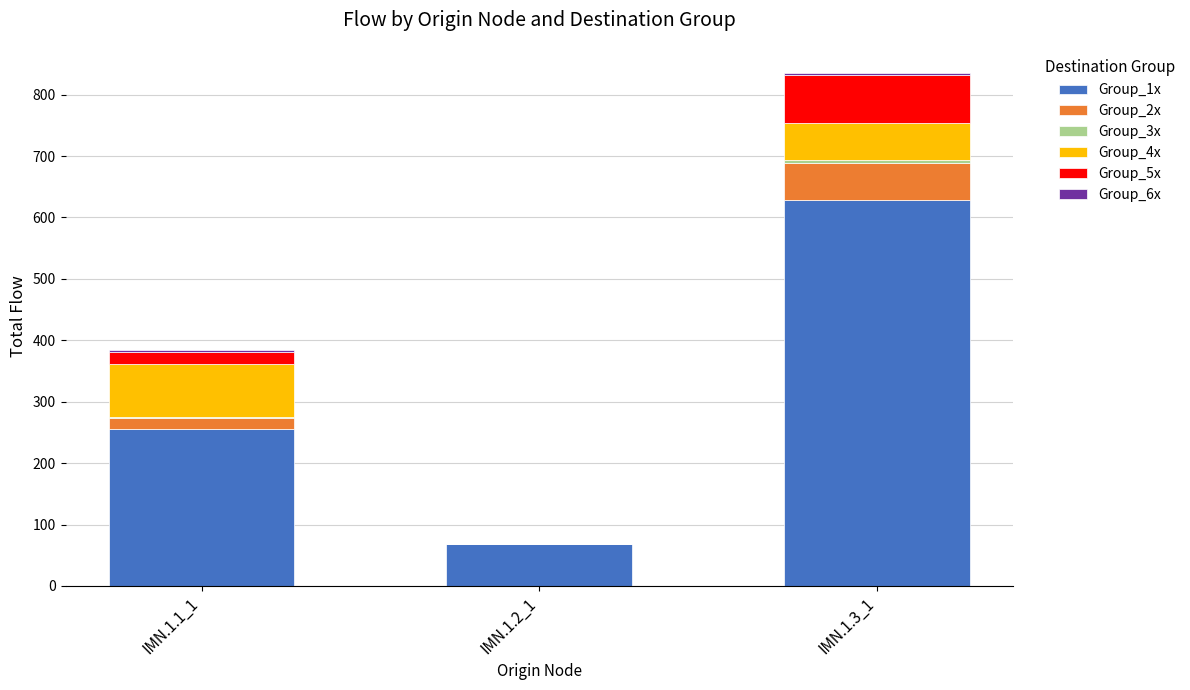

Are the bars grouped side by side (vs. stacked)?

No